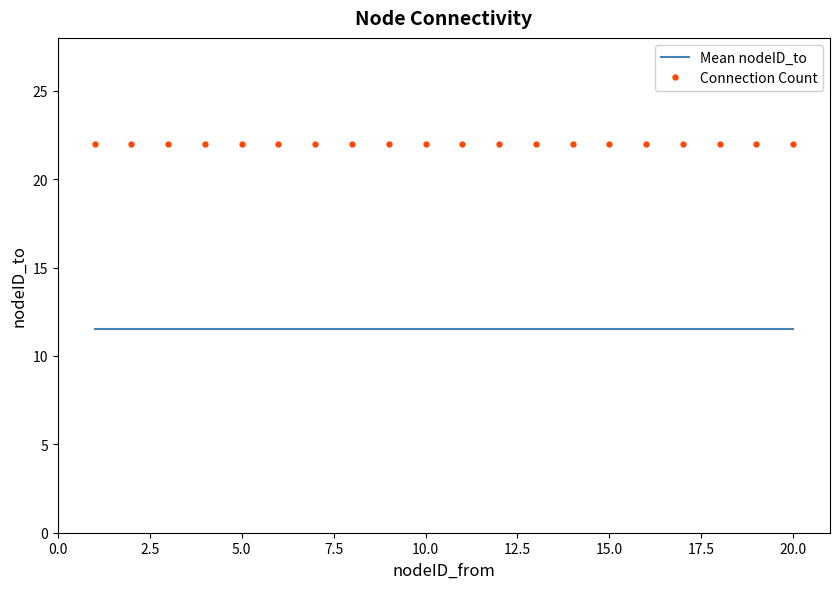

What is the greatest value displayed?

22.0